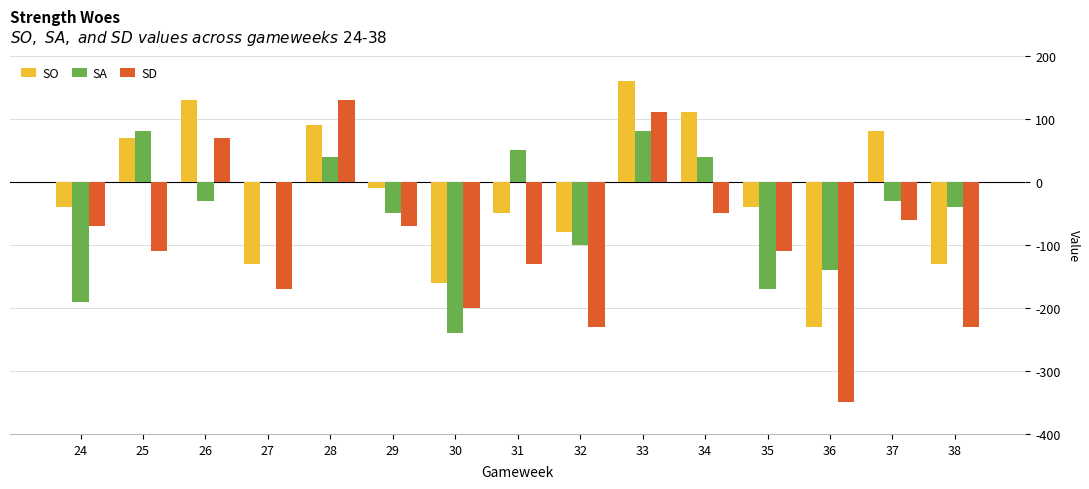

How many data points in SD are above -110?

7